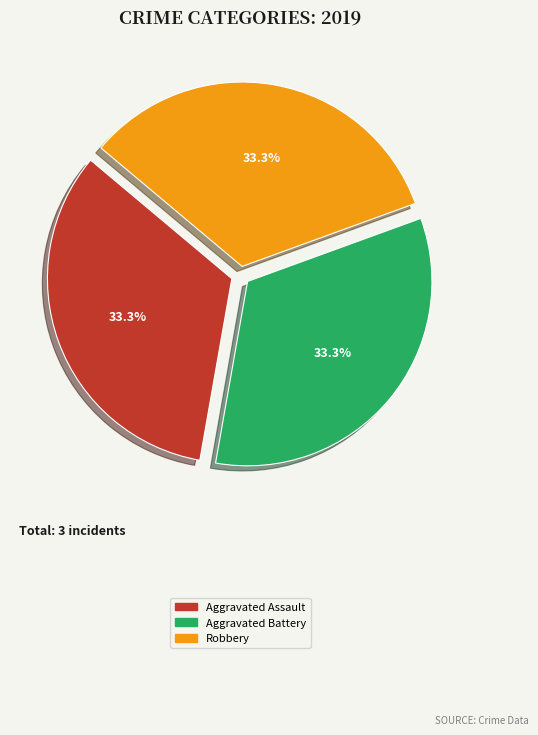

Does any single category account for the majority?

No